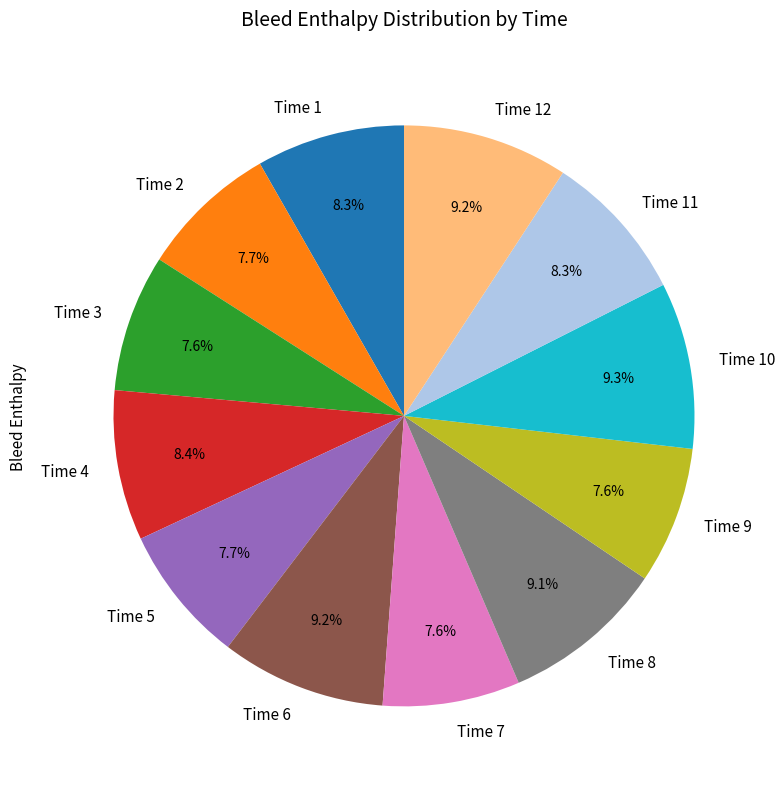

Does Time 6 account for over 50% of the chart?

No